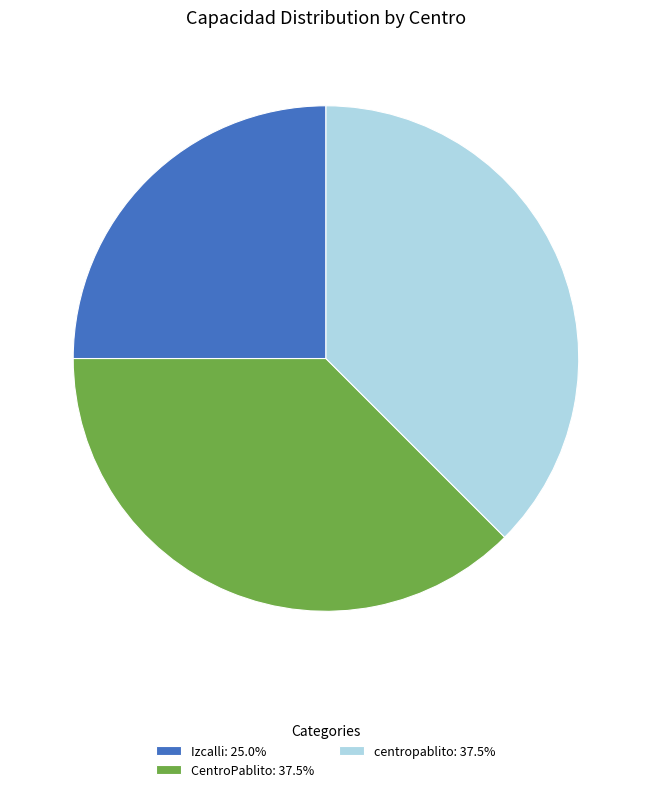

What is the ratio of the value at Izcalli: 25.0% to the value at centropablito: 37.5%?

0.7